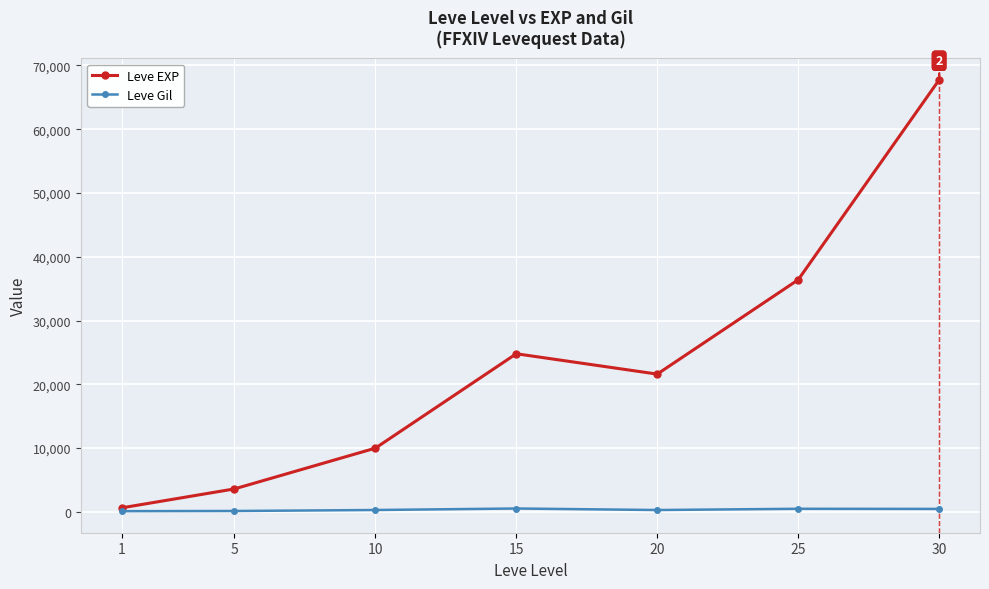

What is the value of the Leve EXP point at the 6th from the left?

36390